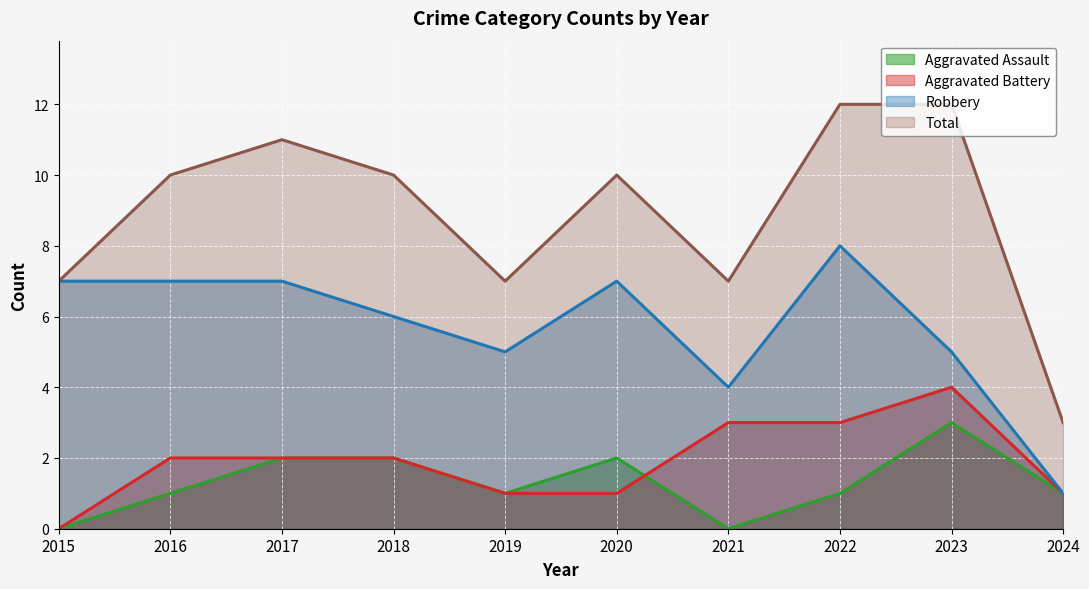

The Aggravated Battery series shows 1 at 2024. True or false?

True